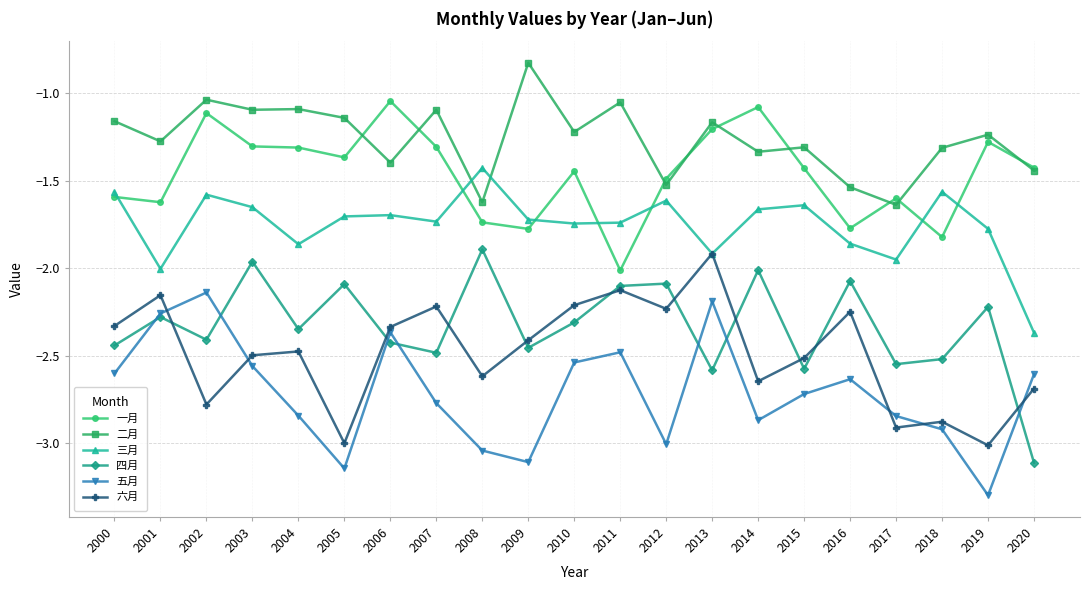

Is the value of 三月 at 2004 greater than the value of 四月 at 2018?

Yes